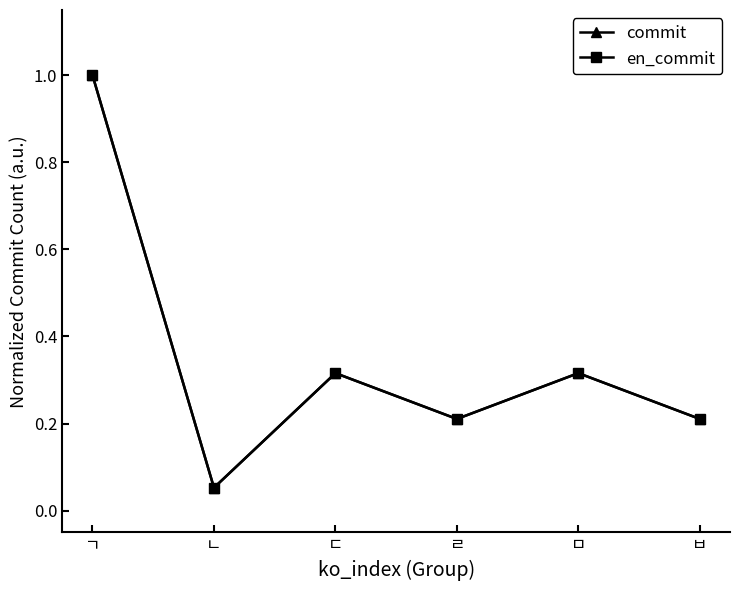

Reading right to left, extract all data points from this chart.

commit: 0.2	0.3	0.2	0.3	0.1	1.0
en_commit: 0.2	0.3	0.2	0.3	0.1	1.0